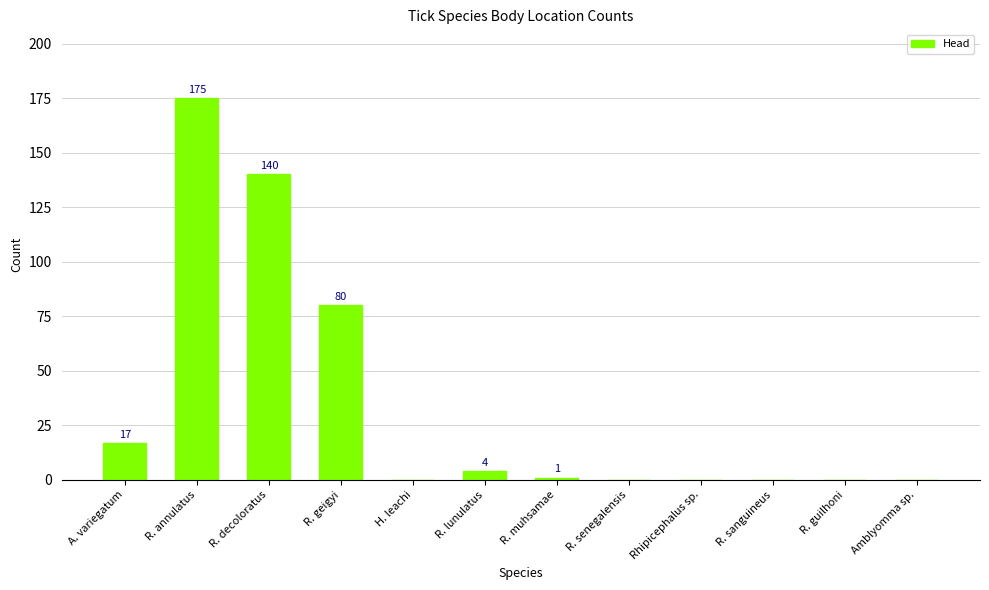

Reading right to left, list all the values displayed in this chart.

0	0	0	0	0	1	4	0	80	140	175	17